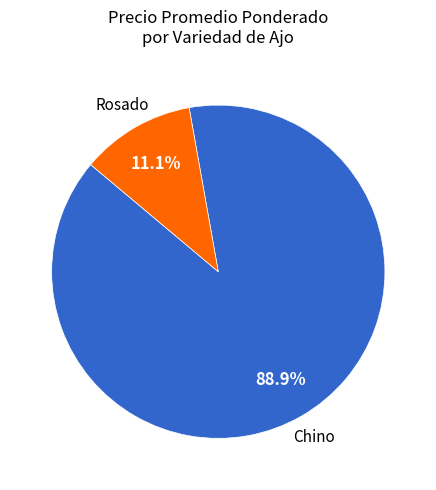

Does any single category account for the majority?

Yes